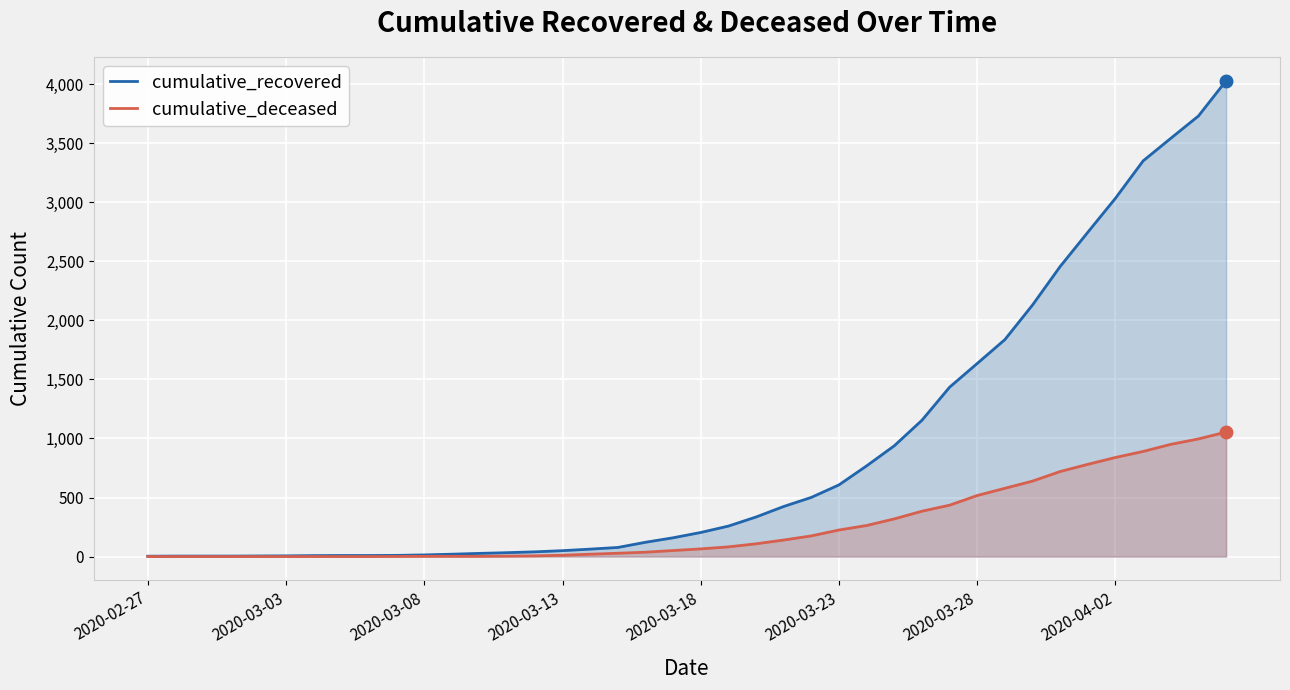

True or false: cumulative_recovered and cumulative_deceased cross at least once.

False